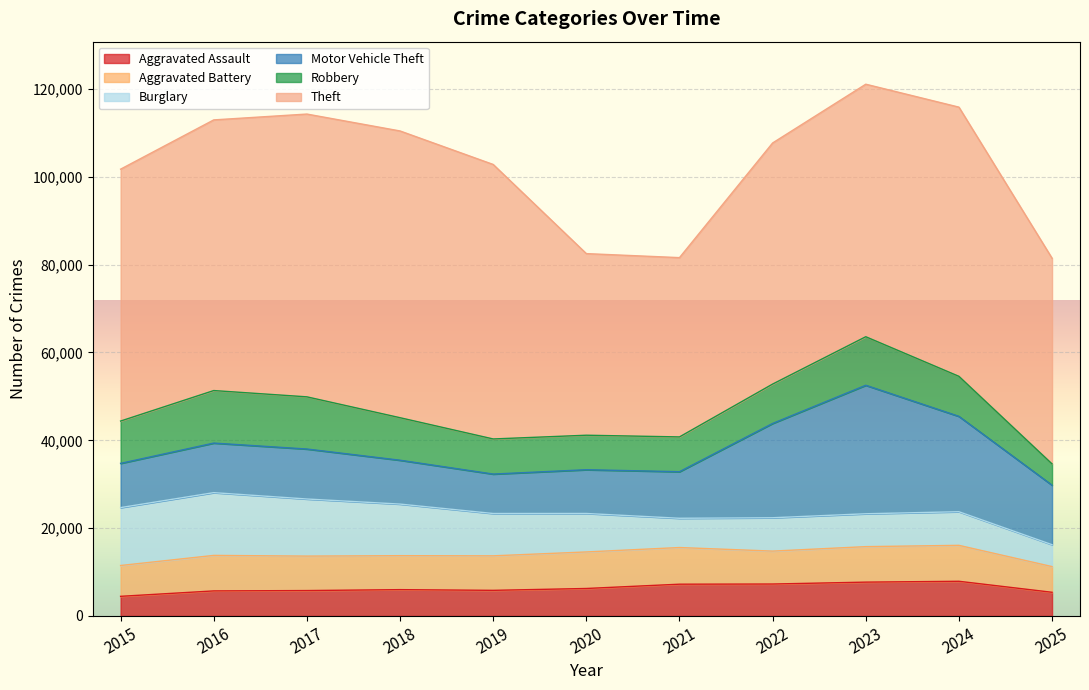

What is the highest value of the Aggravated Battery series?

8348